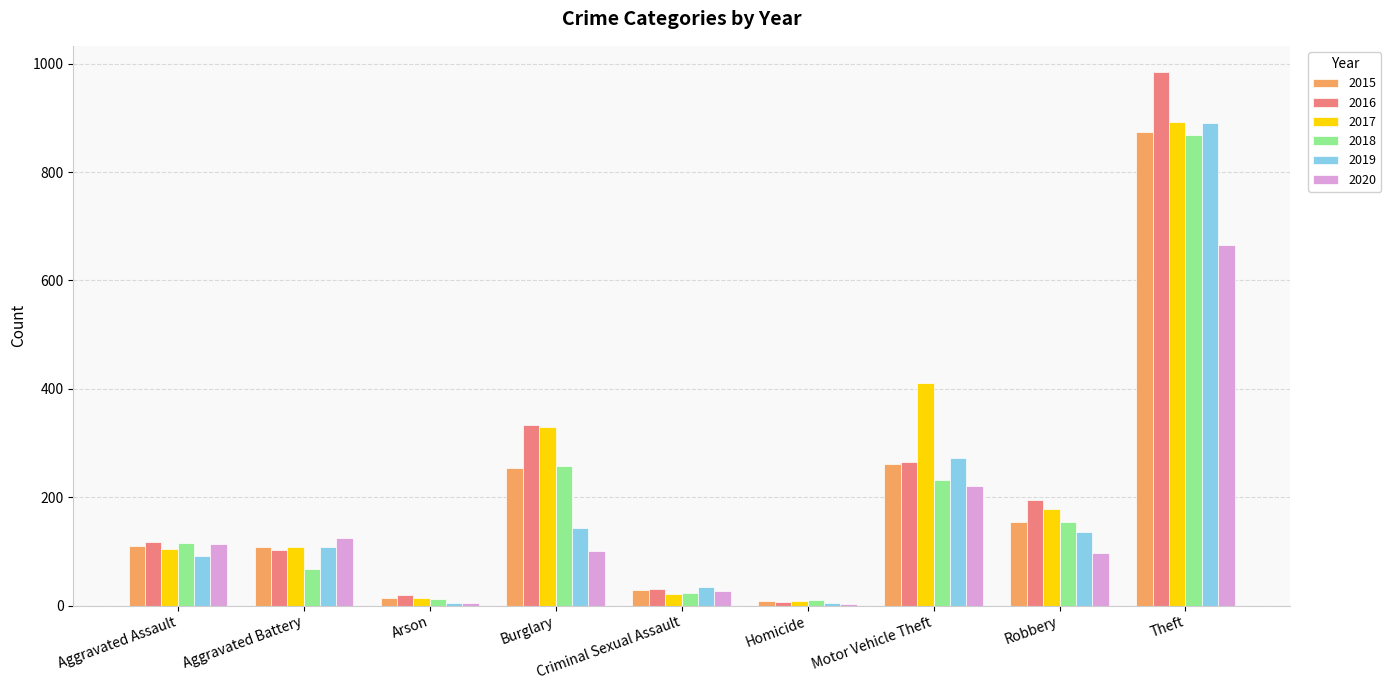

What is the total value across all series at Homicide?

41